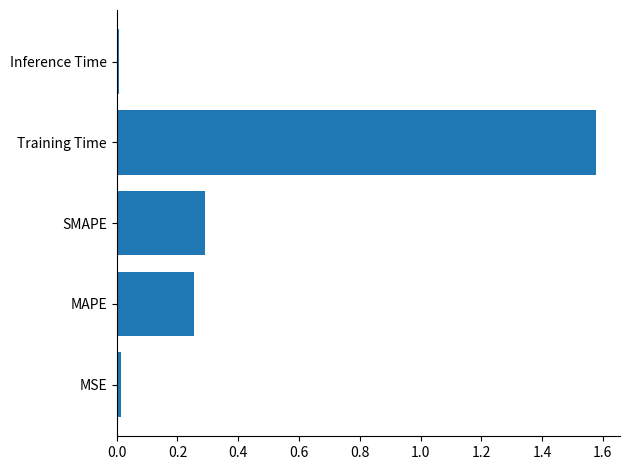

What is the sum of the values at SMAPE and Training Time?

1.9